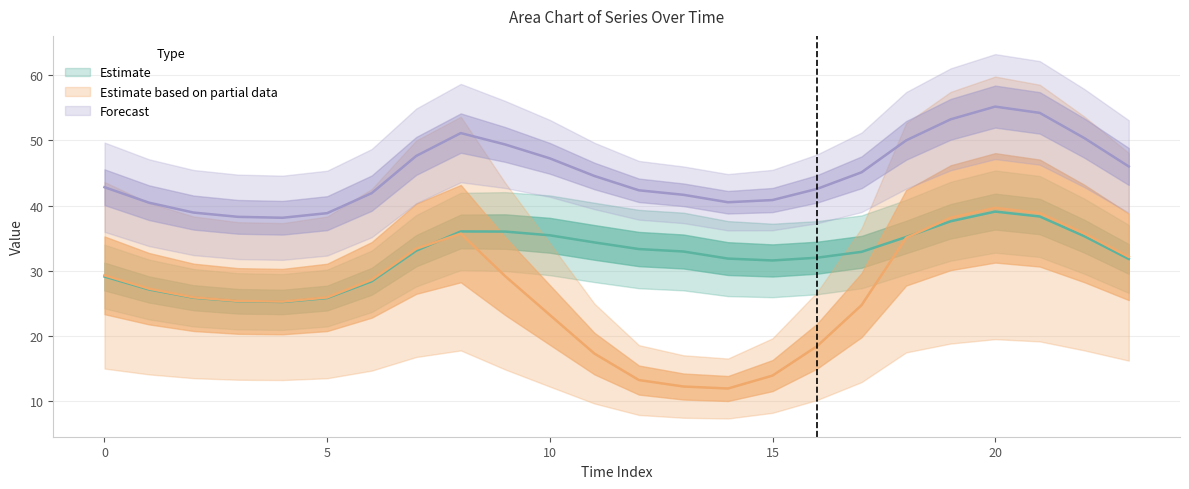

True or false: Series 0 and Series 4 cross at least once.

False